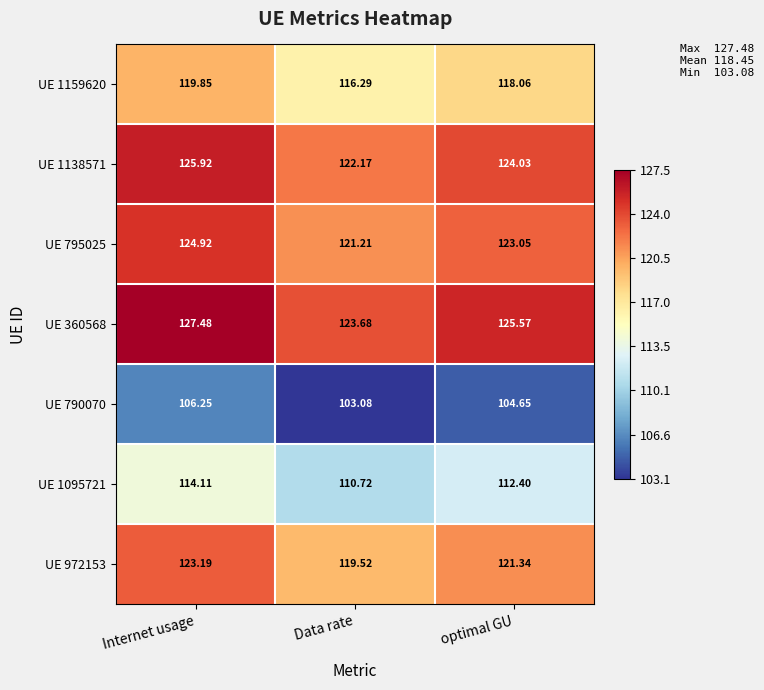

Count the number of data series in this chart.

7